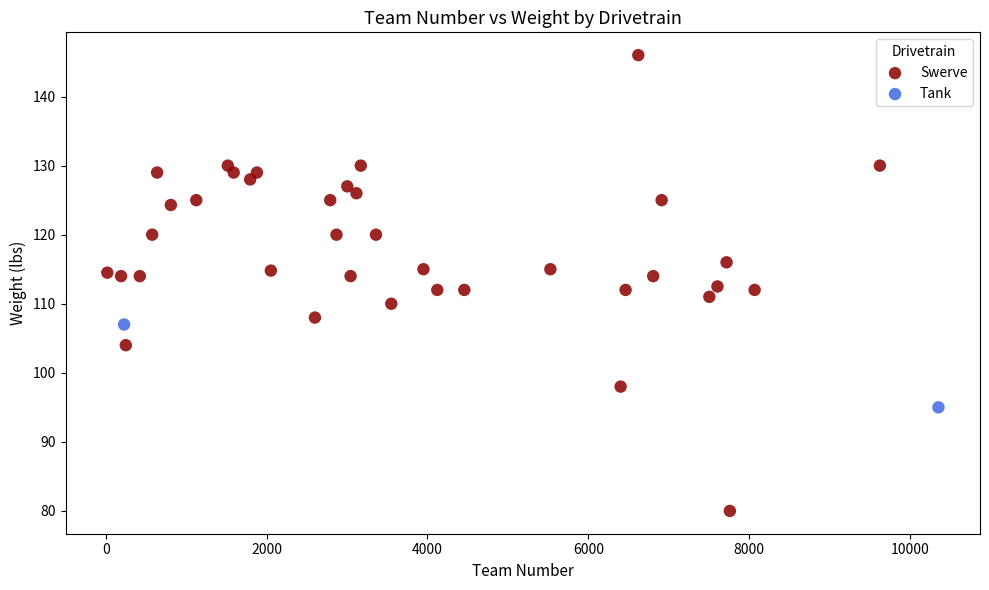

What are all the series names shown in the legend?

Swerve, Tank